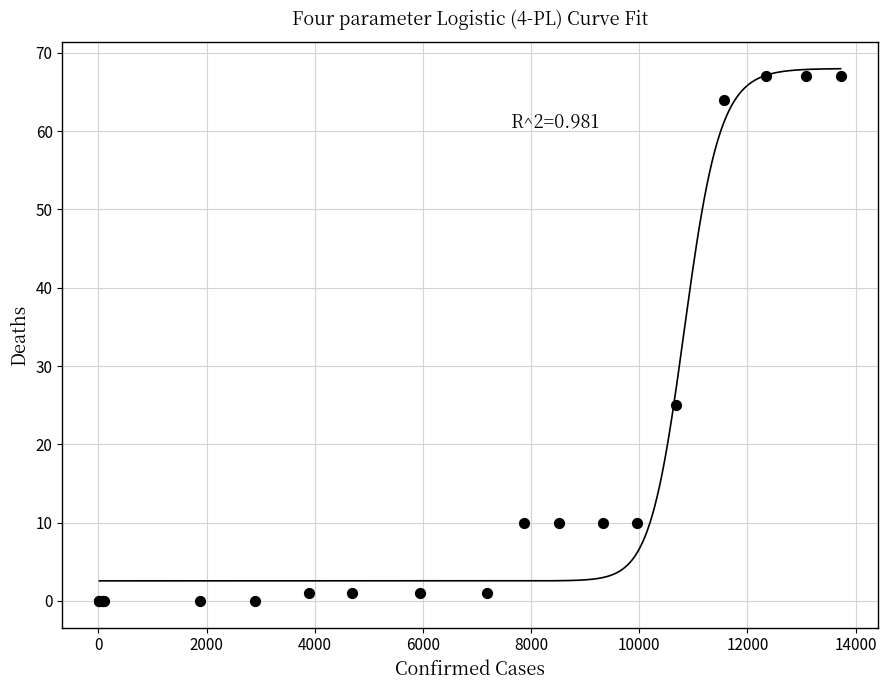

What Y value in the scatter plot is closest to 33?

25